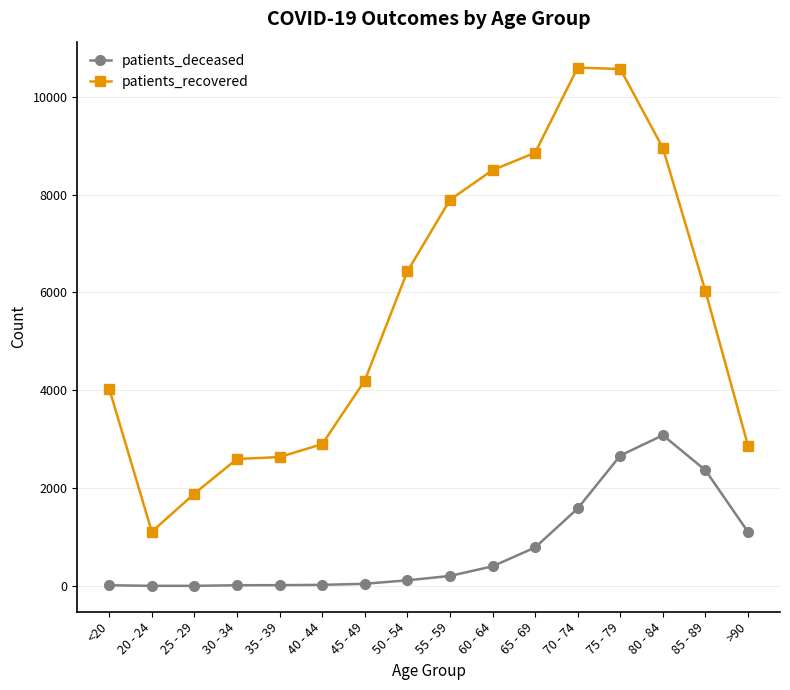

The value of patients_recovered at 30 - 34 is 1811. True or false?

False